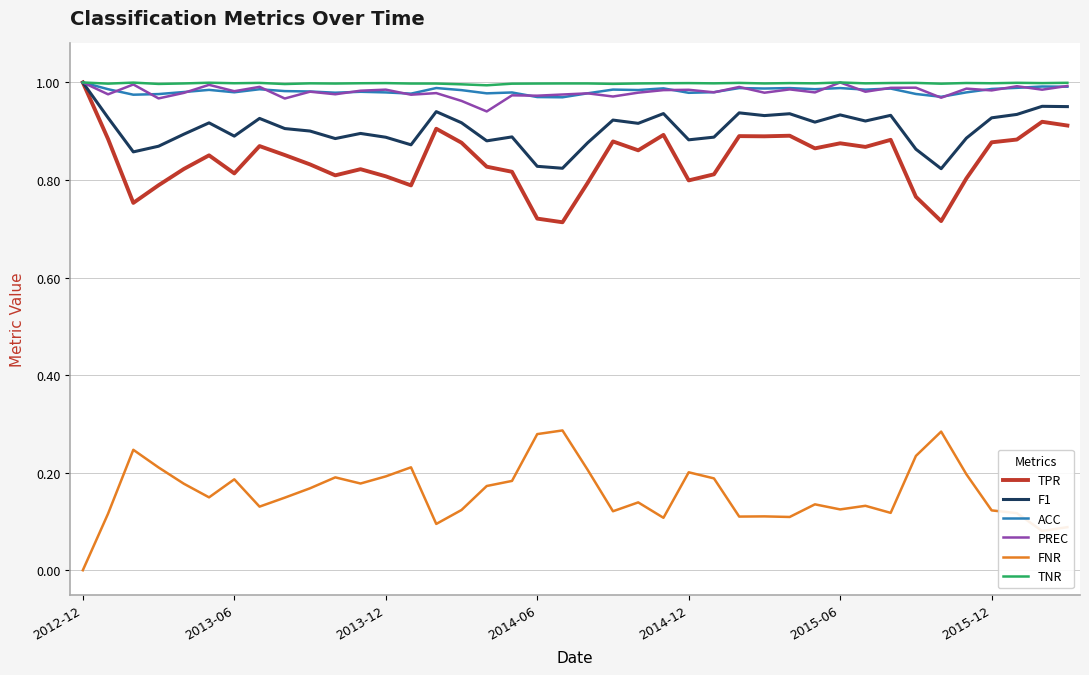

True or false: FNR and TNR cross at least once.

False